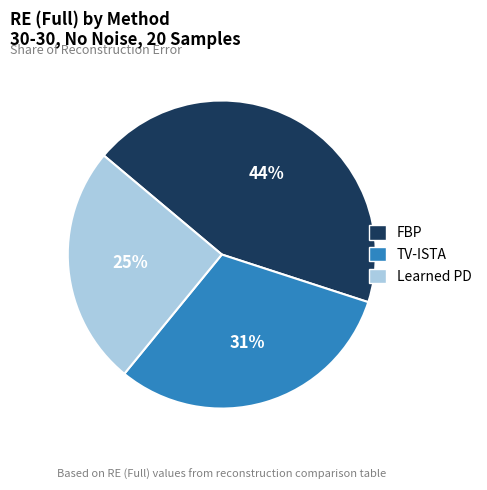

What is the largest slice in the pie chart?

FBP